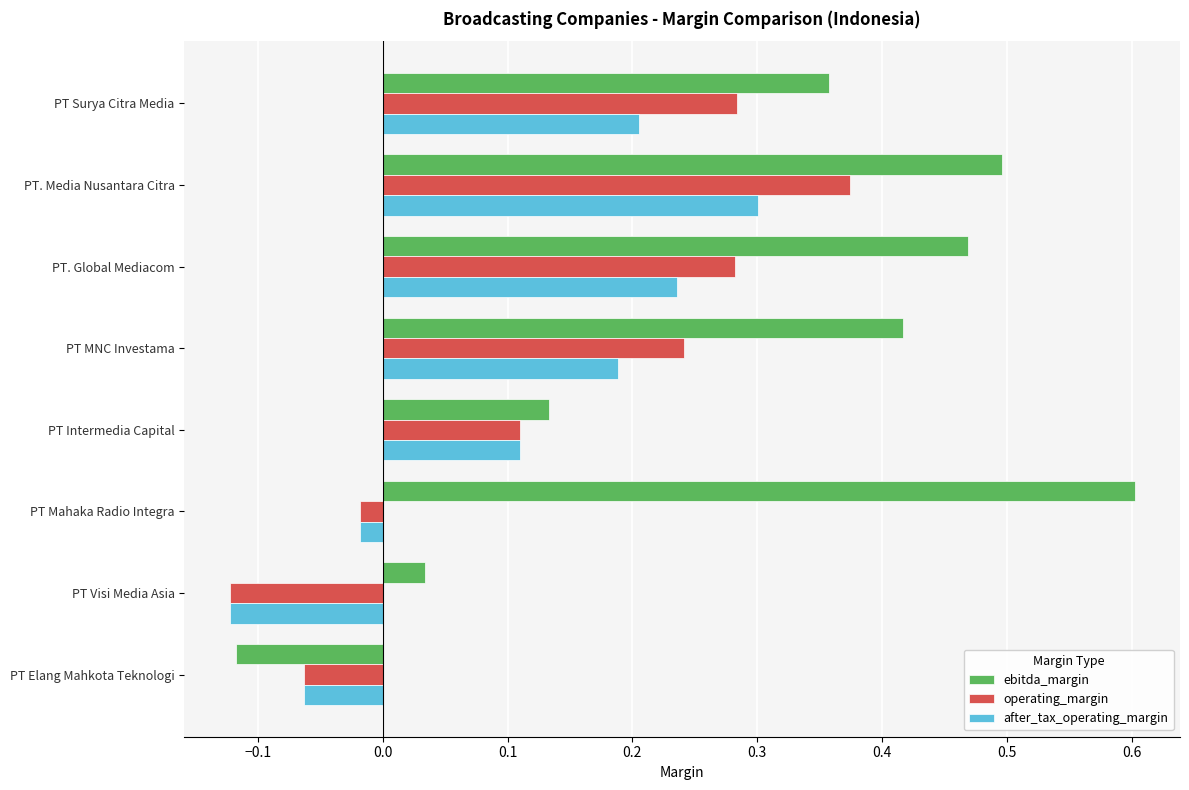

What is the sum of all ebitda_margin values?

2.4